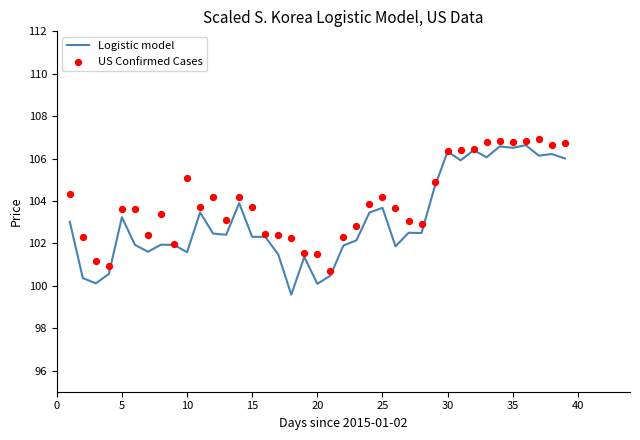

Which series contains the highest Y value?

US Confirmed Cases